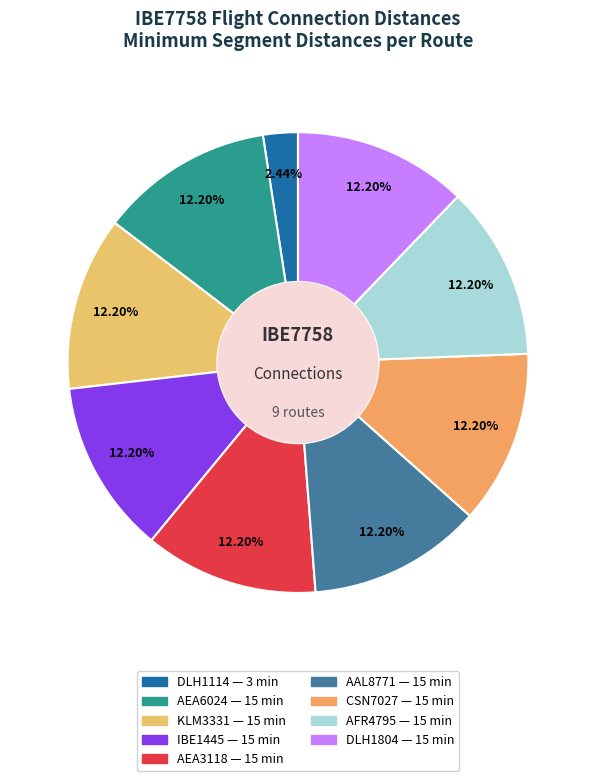

Rank the categories by value from highest to lowest.

AEA6024, KLM3331, IBE1445, AEA3118, AAL8771, CSN7027, AFR4795, DLH1804, DLH1114